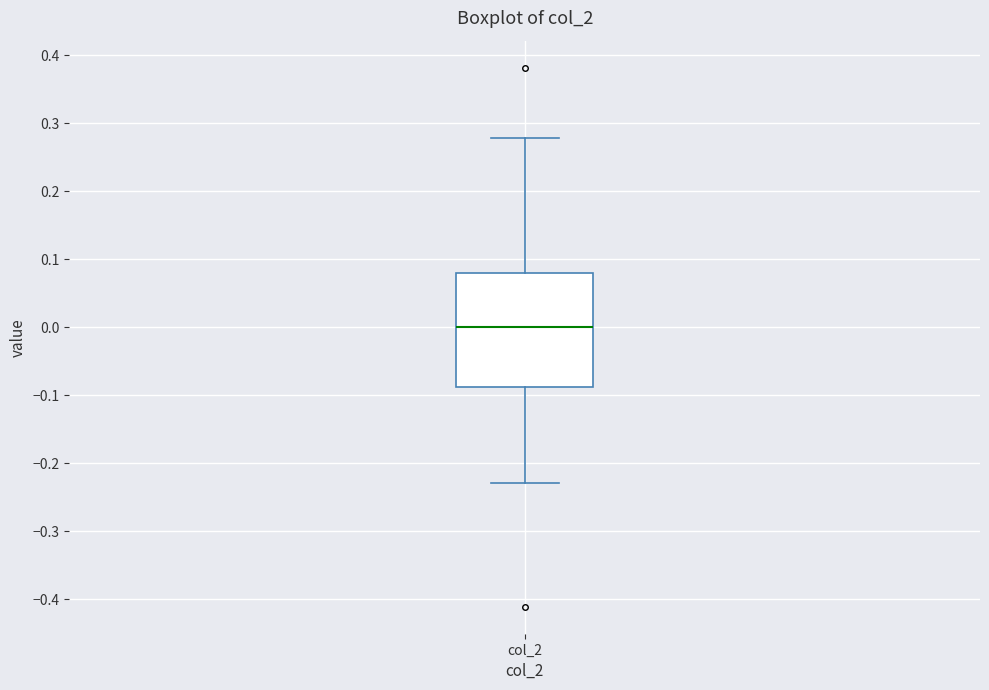

Transcribe this box plot: give where the median line is, the range the box spans, and where the two whiskers end, as read against the y-axis. The values are not printed on the chart, so give them approximately, as read against the axis.

median 0.00, box -0.09 to 0.08, whiskers -0.23 to 0.28